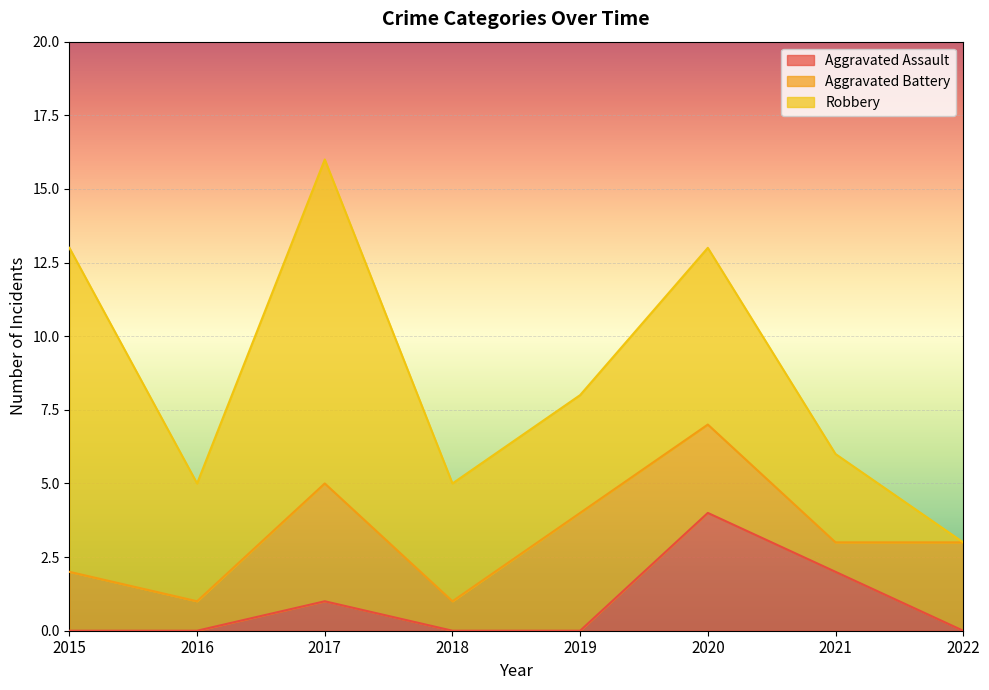

Count the number of categories in the chart.

8